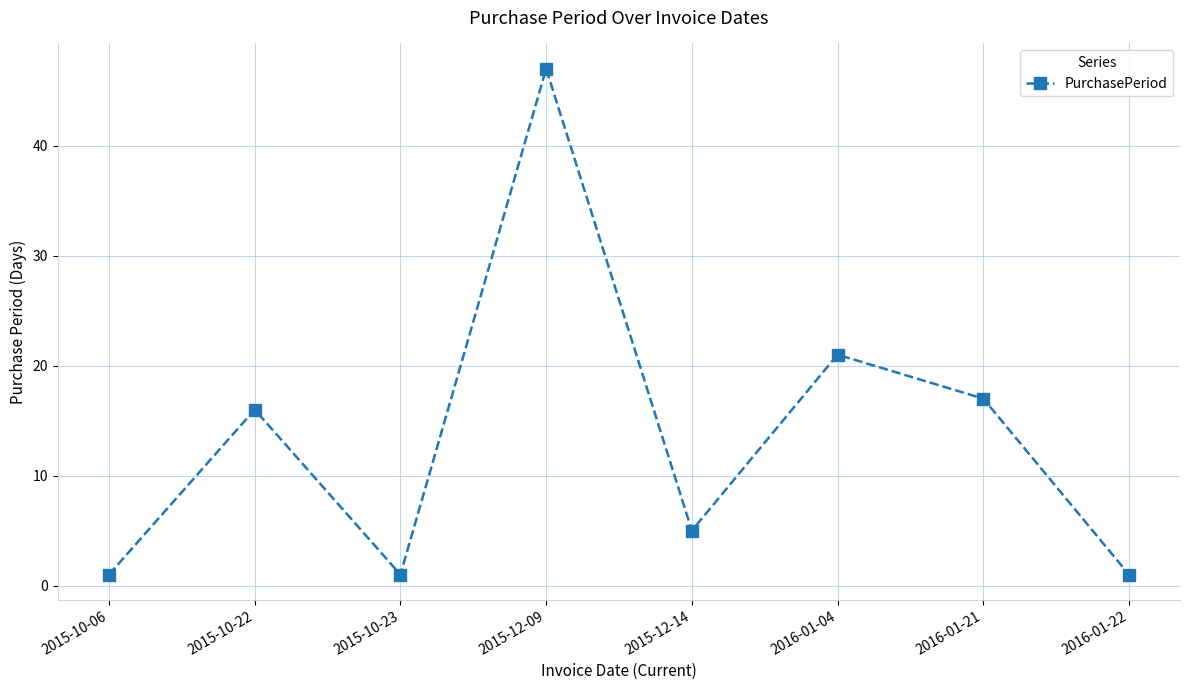

At which label is the value closest to 24?

2016-01-04